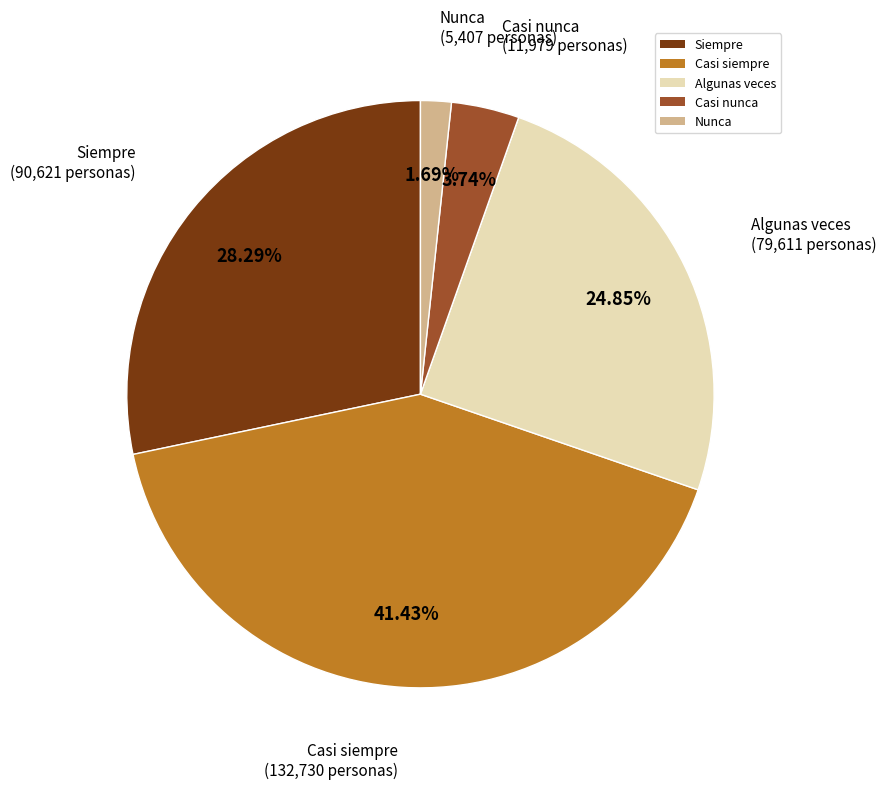

Approximately how many times larger is the value at Nunca compared to Casi nunca?

0.5